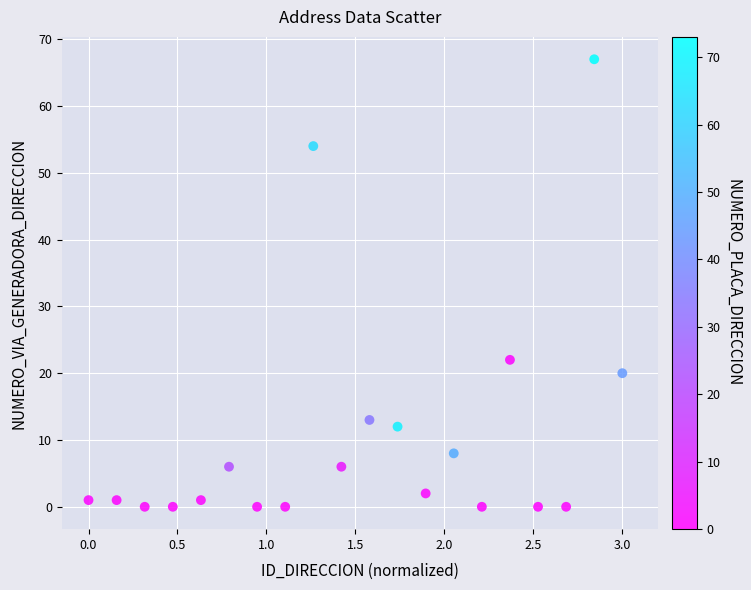

What Y value in the scatter plot is closest to 33?

22